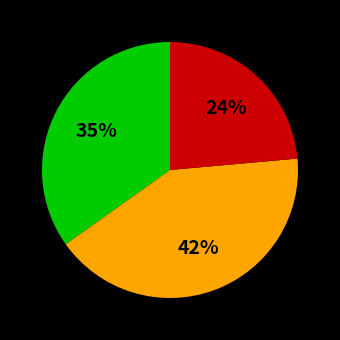

To the nearest percent, what is the average slice percentage?

33%